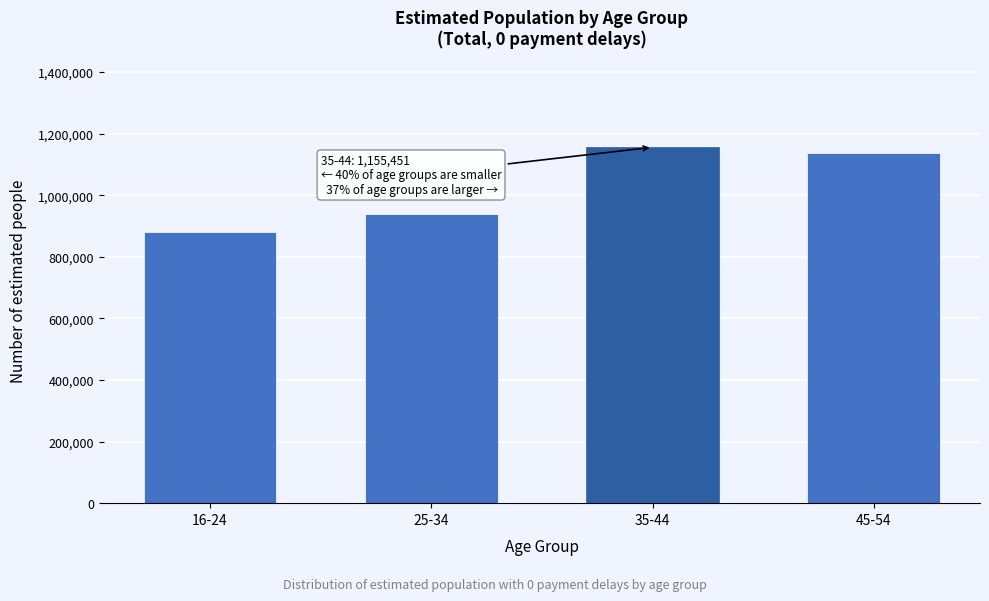

Reading left to right, transcribe all the data shown in this chart.

880708	938291	1155451	1137753